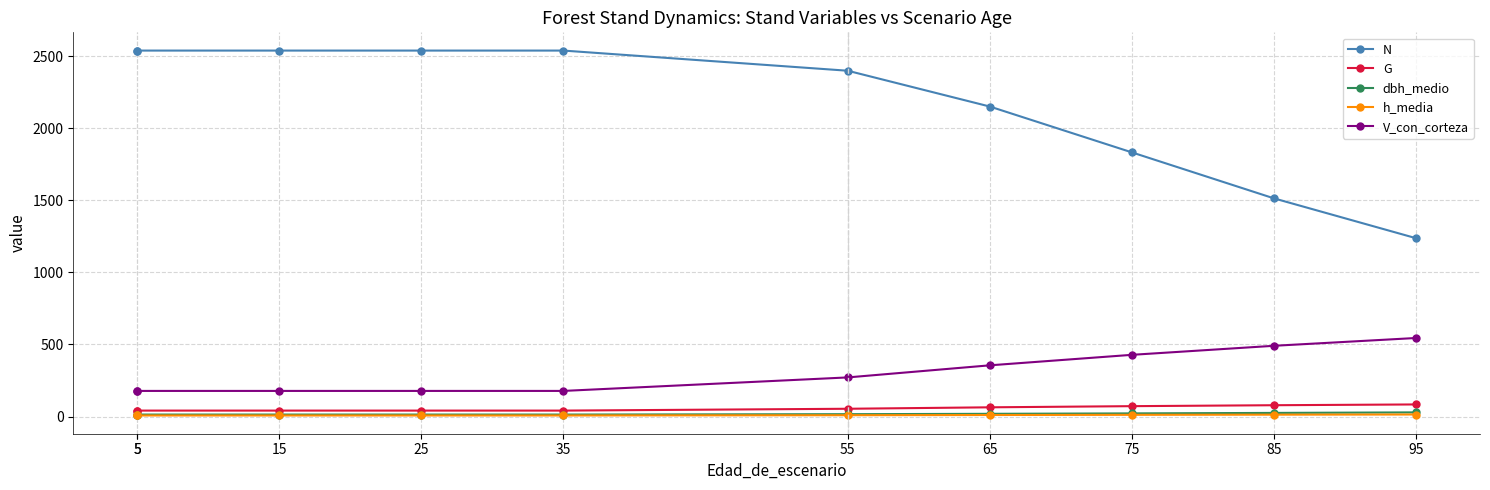

At which label does h_media reach its peak?

95